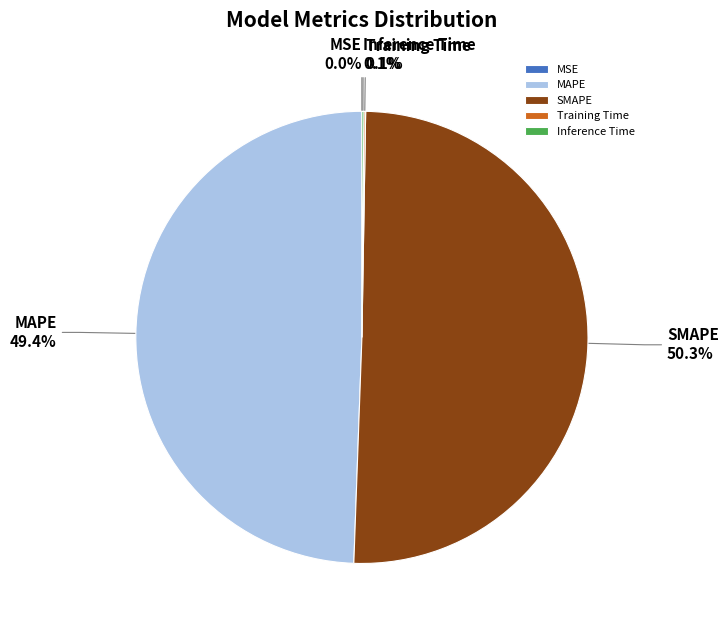

What is the ratio of the value at MAPE to the value at SMAPE?

1.0